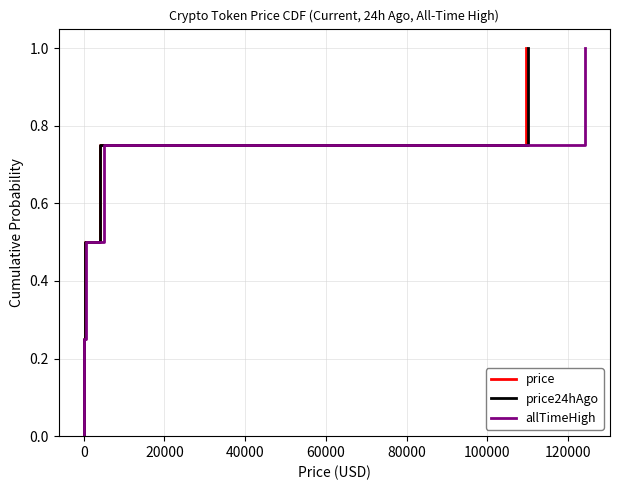

True or false: price has a value of 0.3 at 20000.

False